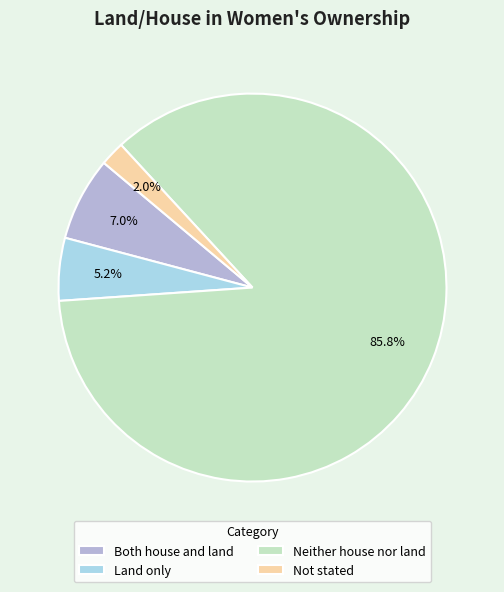

Rank the categories by value from lowest to highest.

Not stated, Land only, Both house and land, Neither house nor land